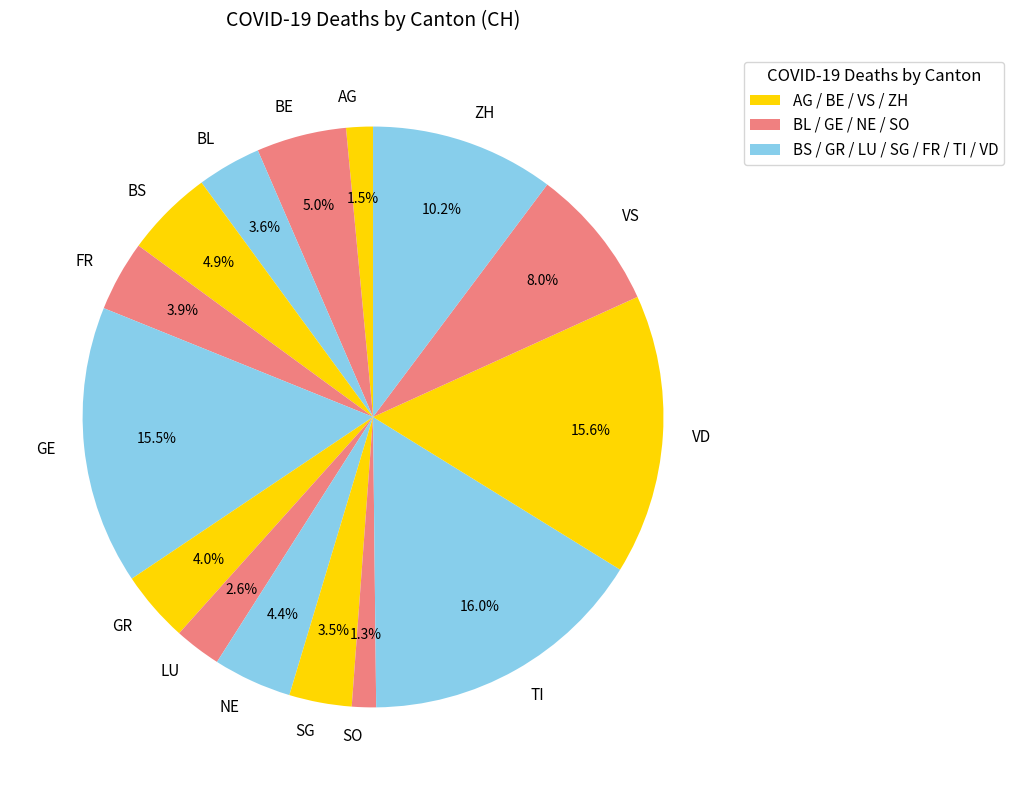

How many slices are in this pie chart?

15